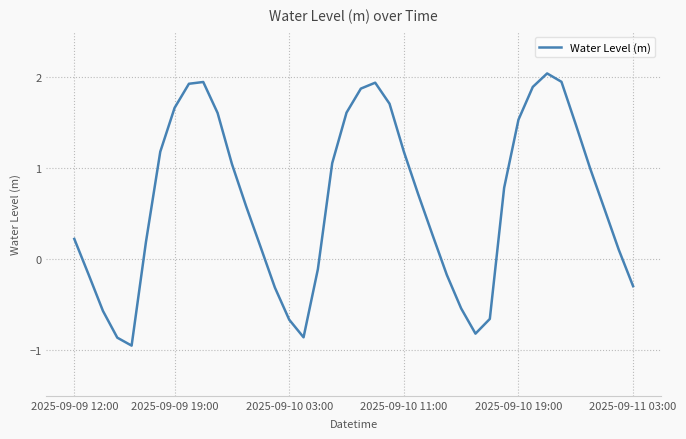

What is the difference between the maximum and minimum values?

3.0